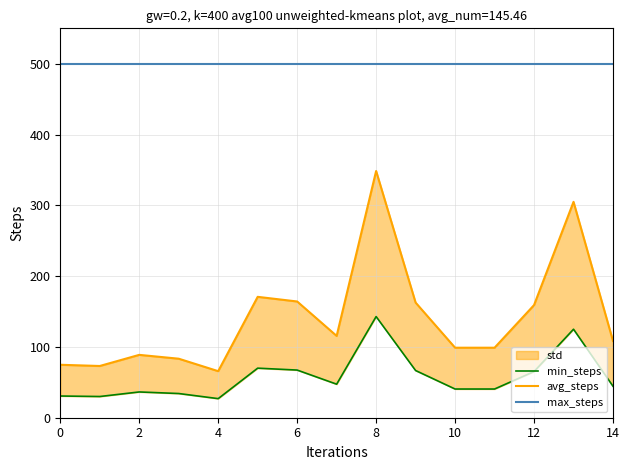

What are all the series names shown in the legend?

min_steps, avg_steps, max_steps